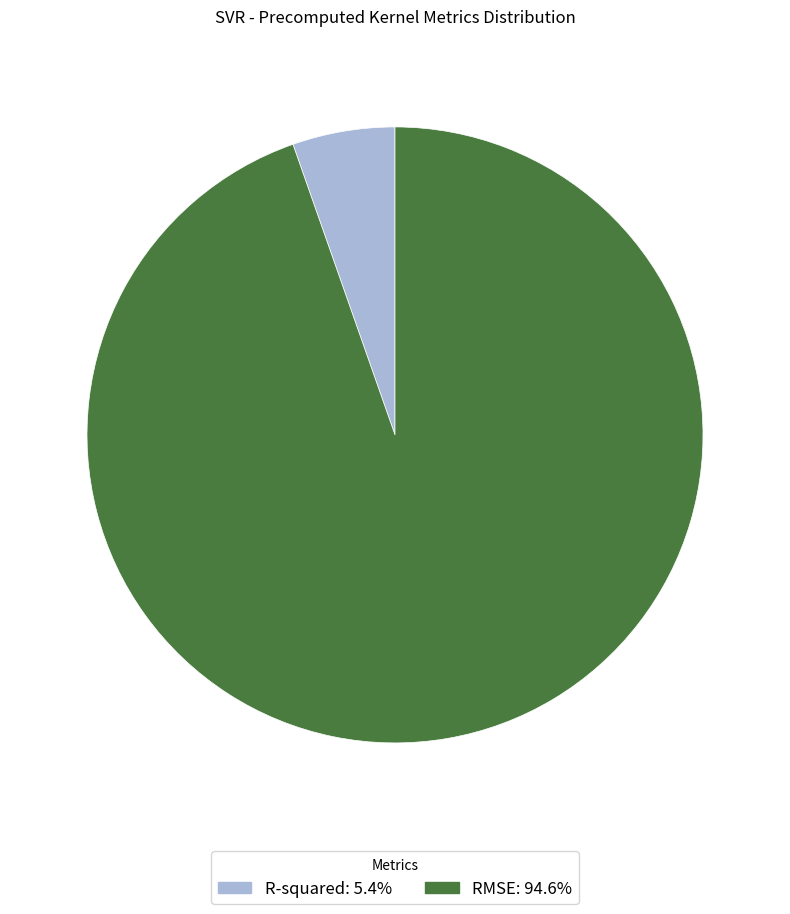

Which slice is the largest?

RMSE